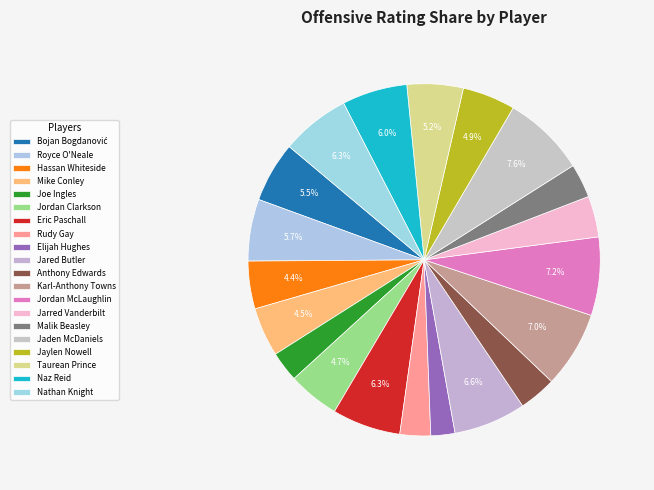

Combined, what portion of the pie is Jarred Vanderbilt and Anthony Edwards?

7.2%